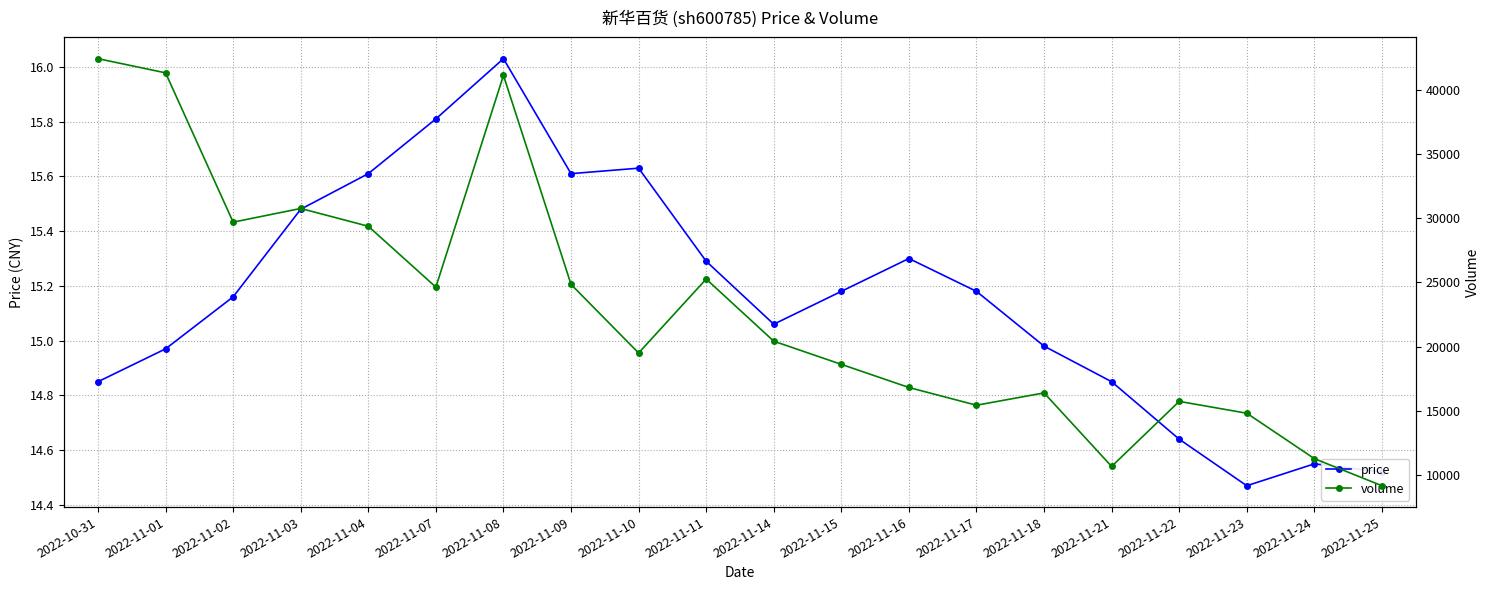

What is the difference between the maximum and minimum values in the price series?

1.6